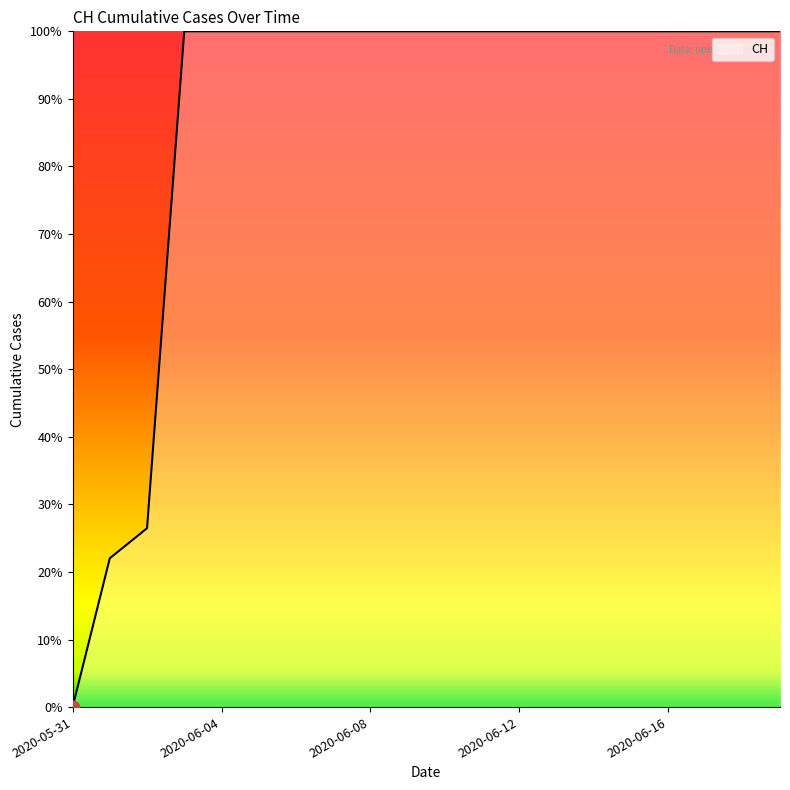

What is the maximum value shown in the chart?

100.0